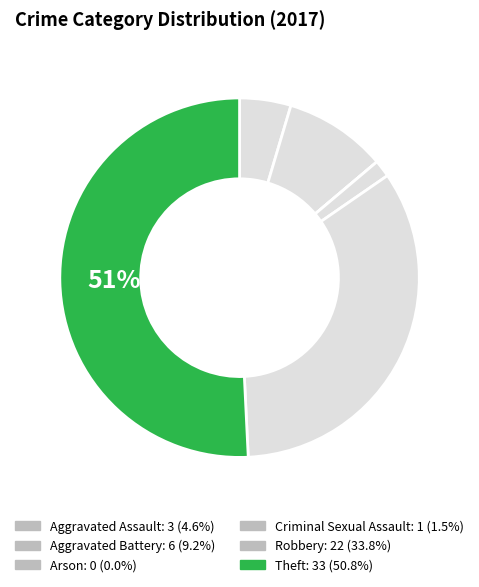

Is it true that Robbery is 34% of the pie?

True